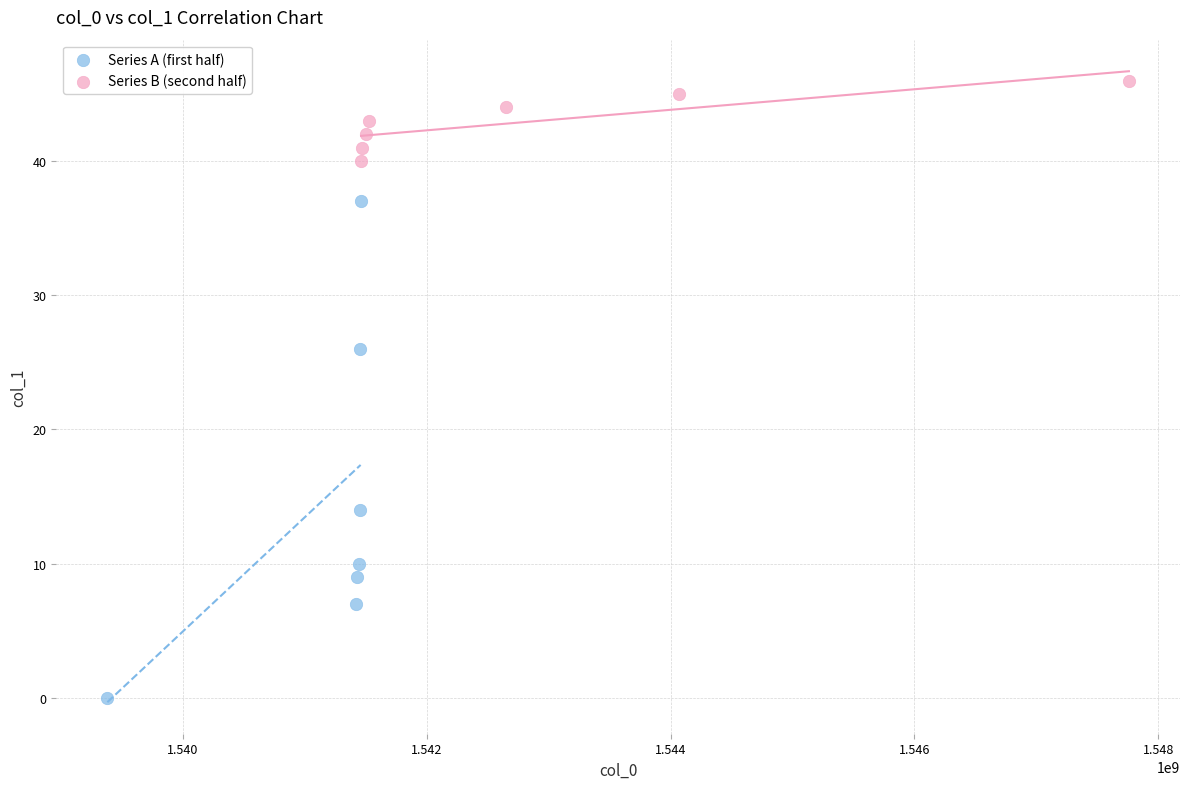

Which series contains the lowest Y value?

Series A (first half)